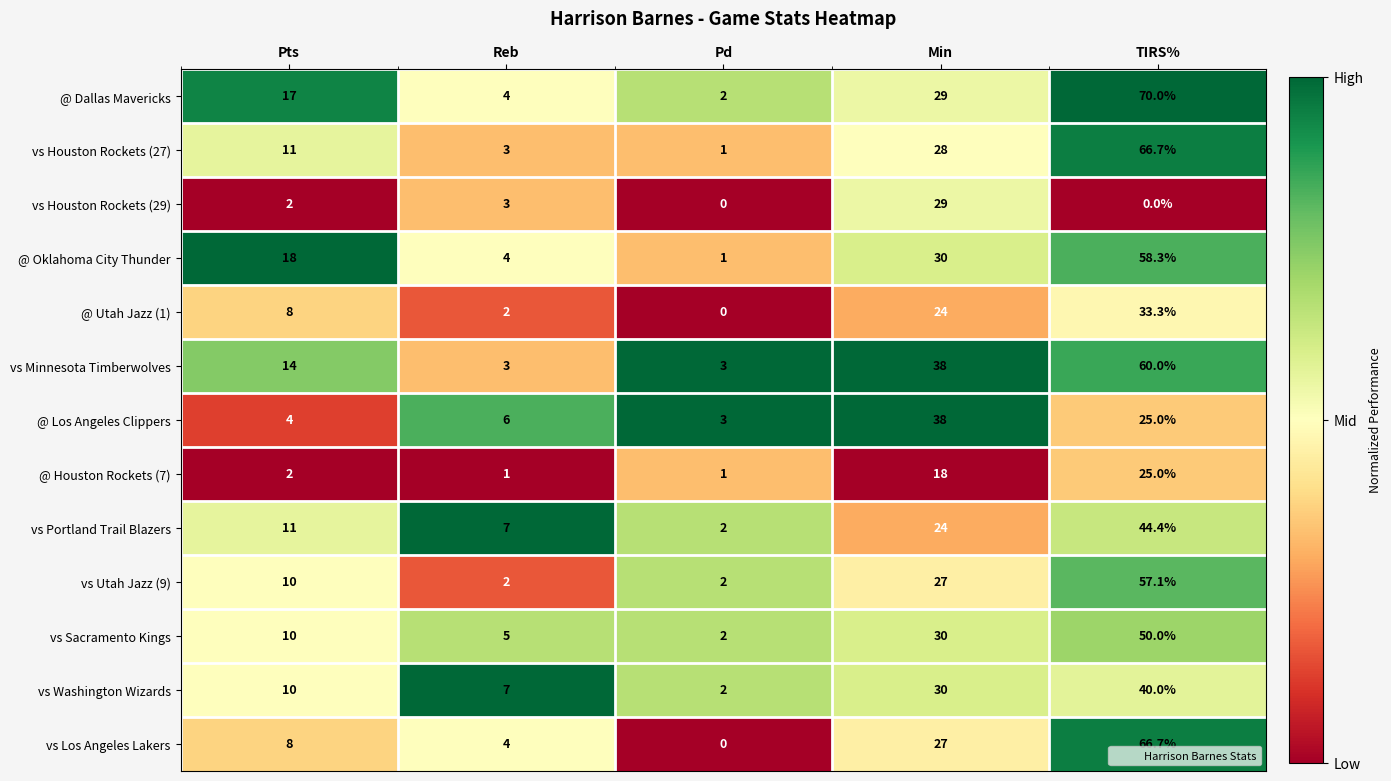

At which label does vs Washington Wizards reach its peak?

TIRS%